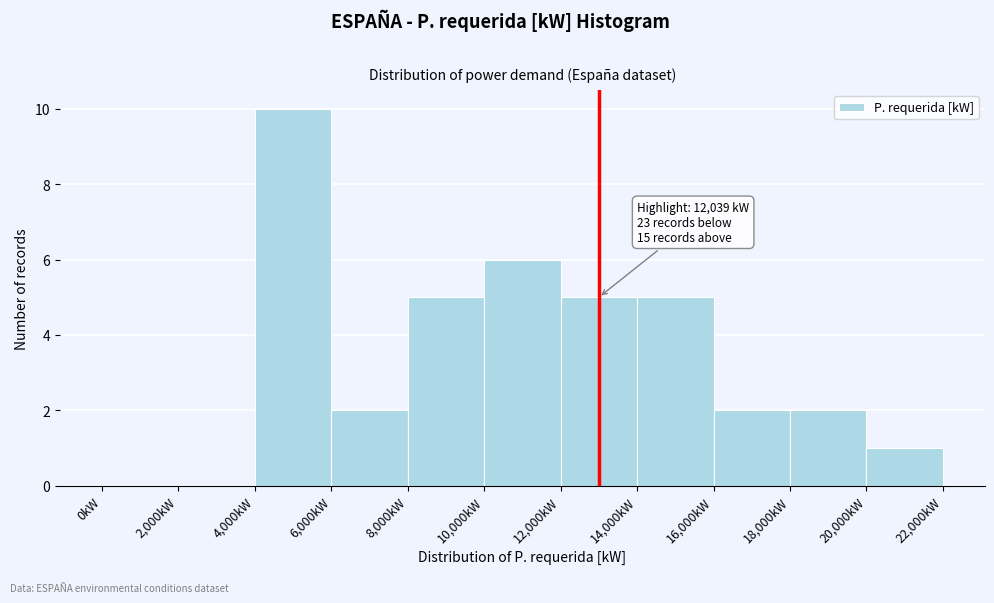

Which range on the x-axis has the tallest bar?

4000 to 6000